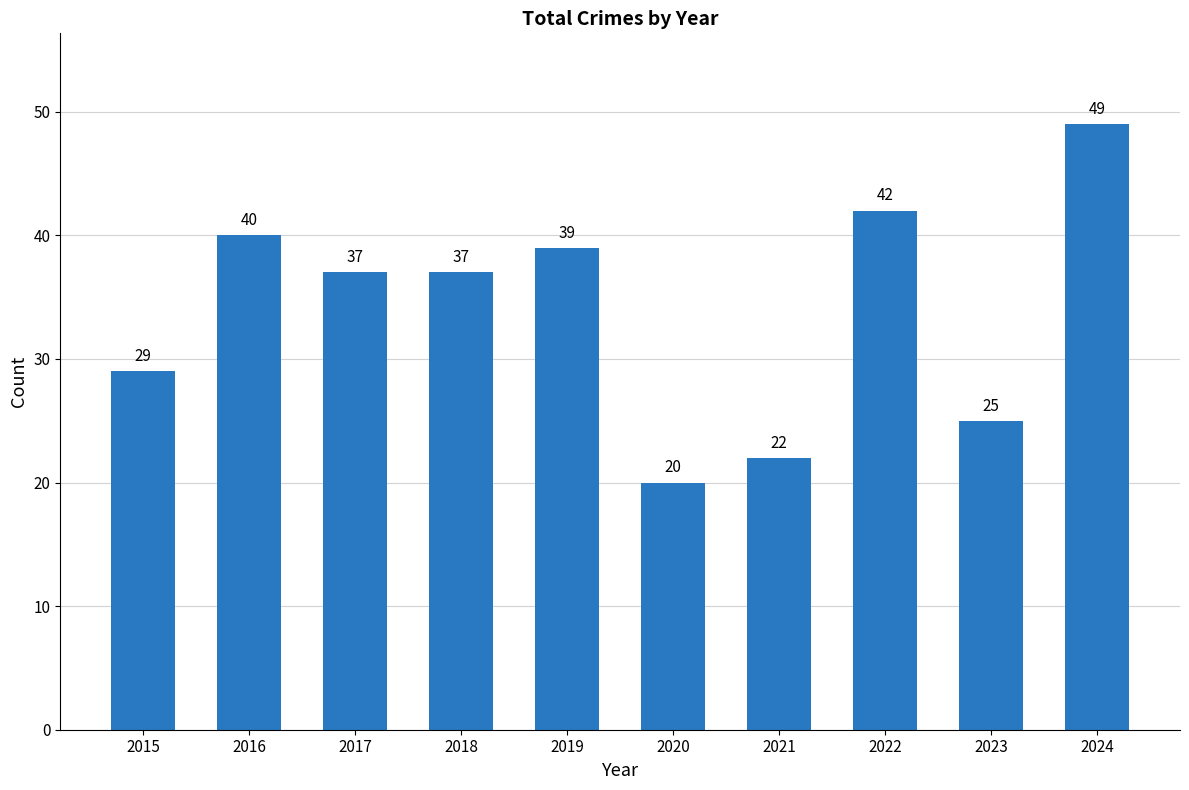

The value at 2022 is 17. True or false?

False